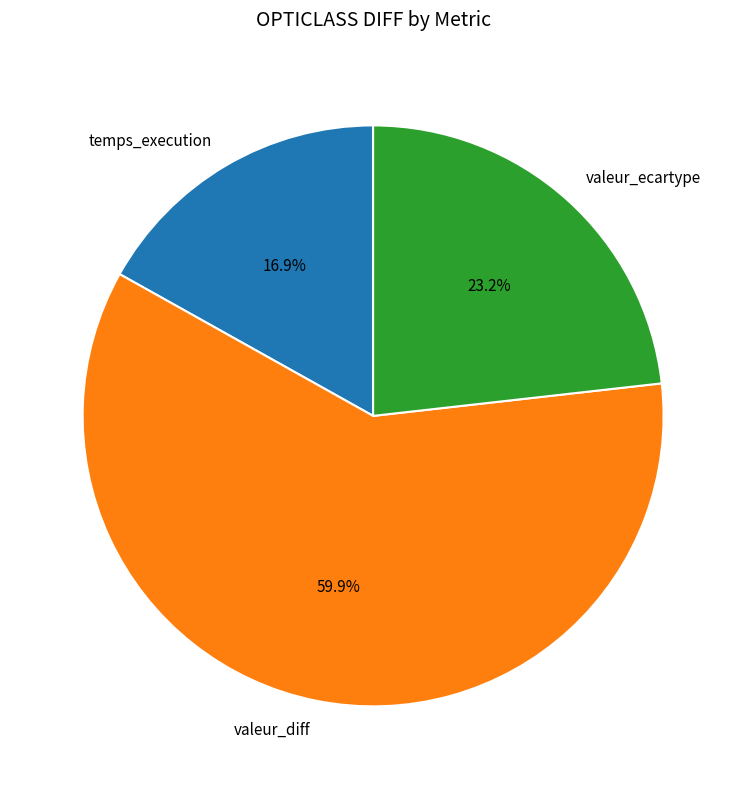

What percentage is the valeur_diff slice, to the nearest percent?

60%